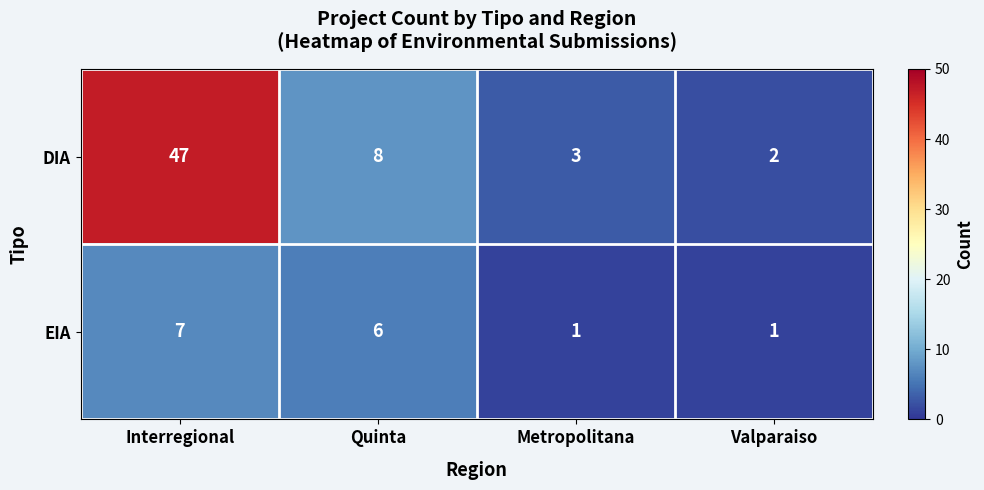

What is the spread (max minus min) of values at Valparaiso?

1